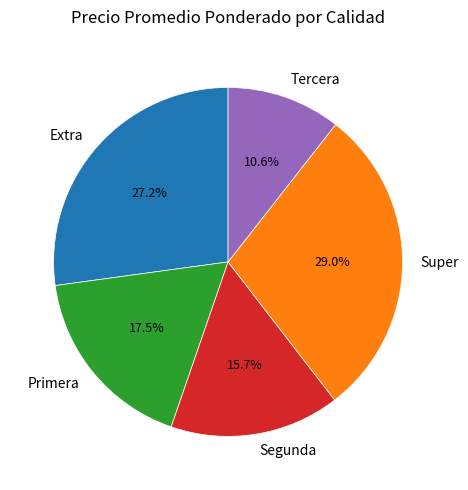

What is the total percentage of Super and Segunda?

44.7%